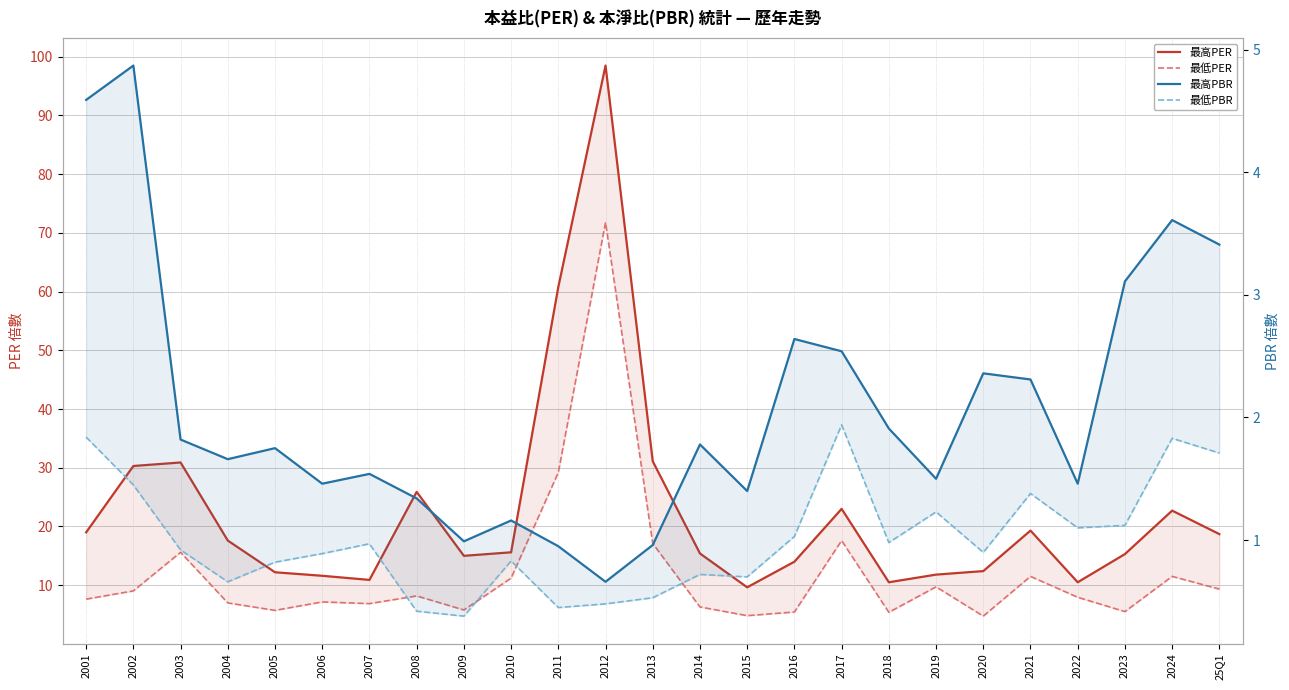

How many interior local valleys does the 最低PER series have?

7